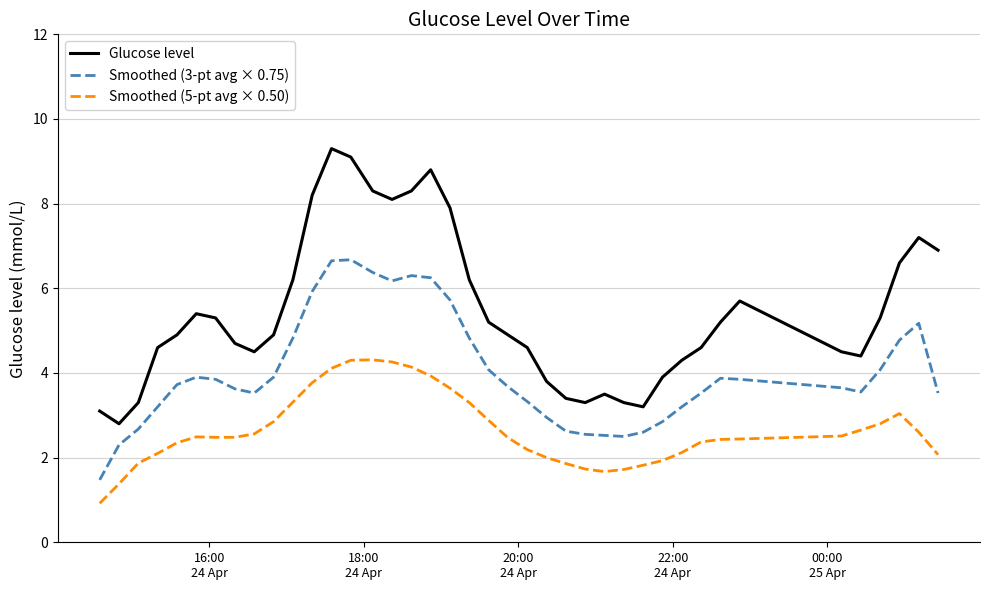

Which series has the largest range (max minus min)?

Glucose level